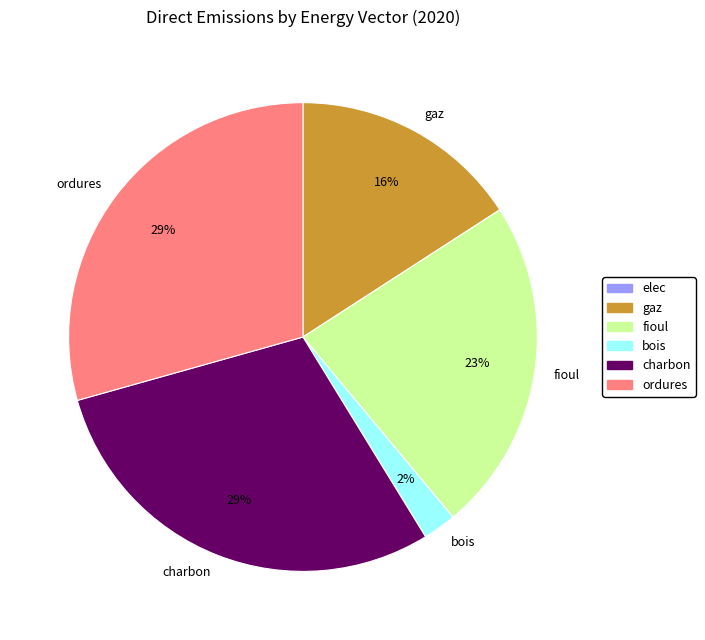

To the nearest percent, what portion does bois represent?

2%